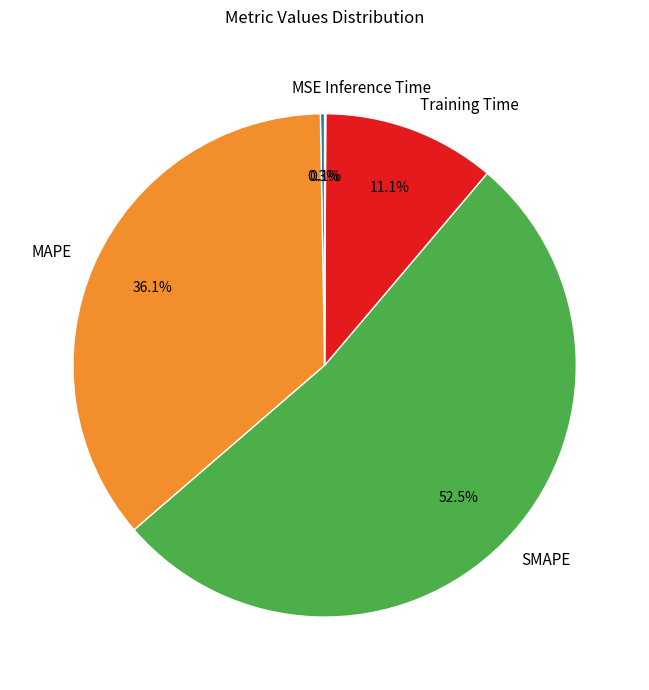

Combined, what portion of the pie is MAPE and SMAPE?

88.5%